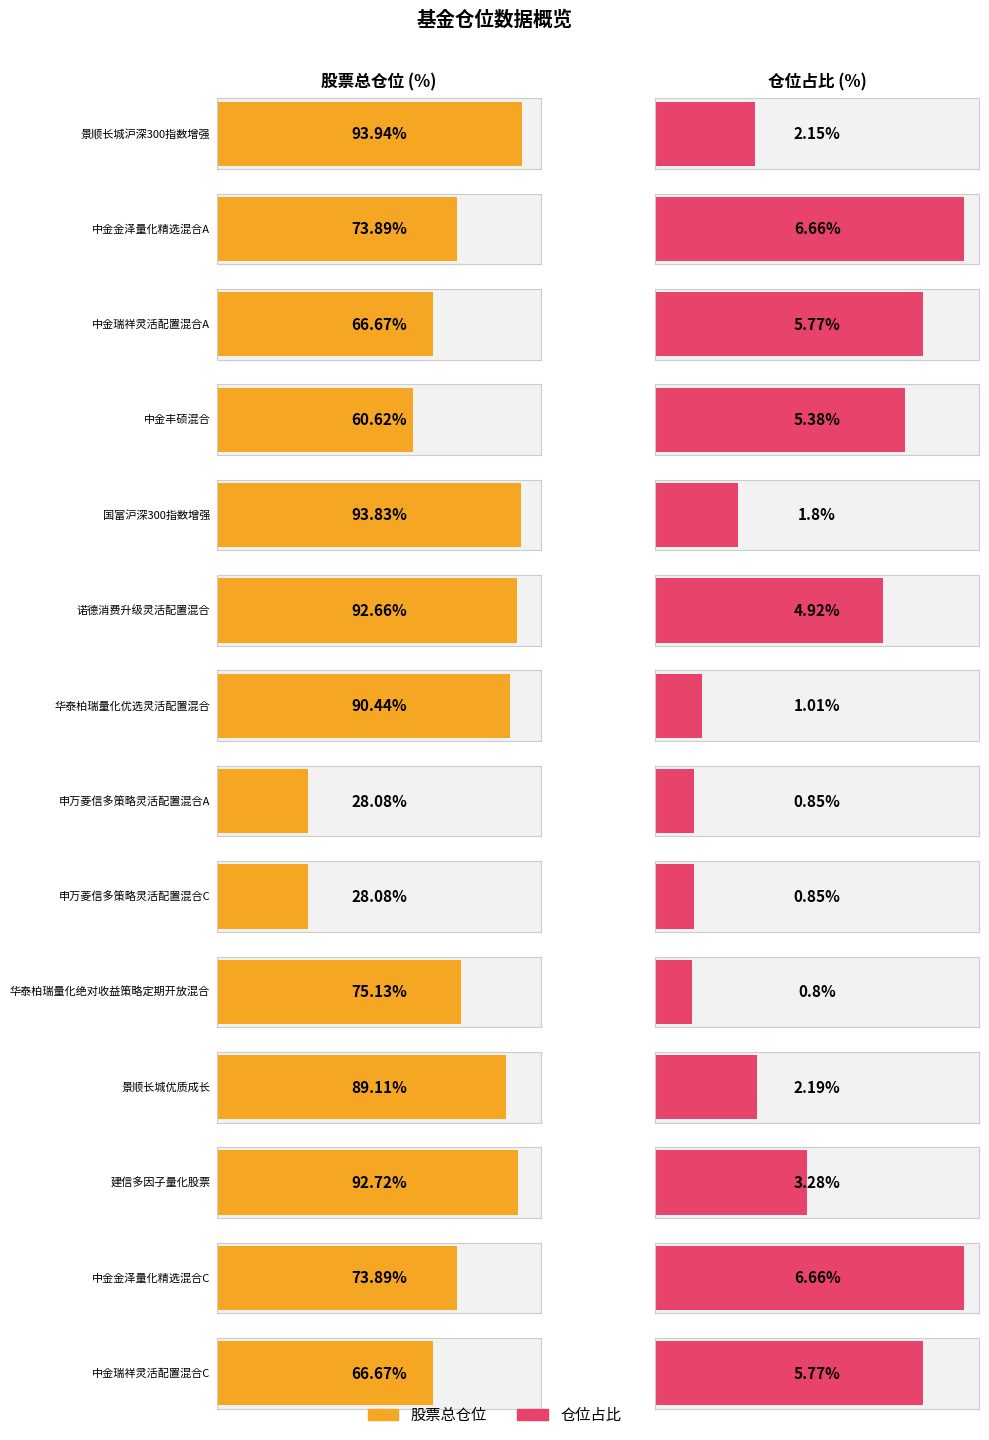

List the series in order of their peak value, lowest first.

仓位占比, 股票总仓位